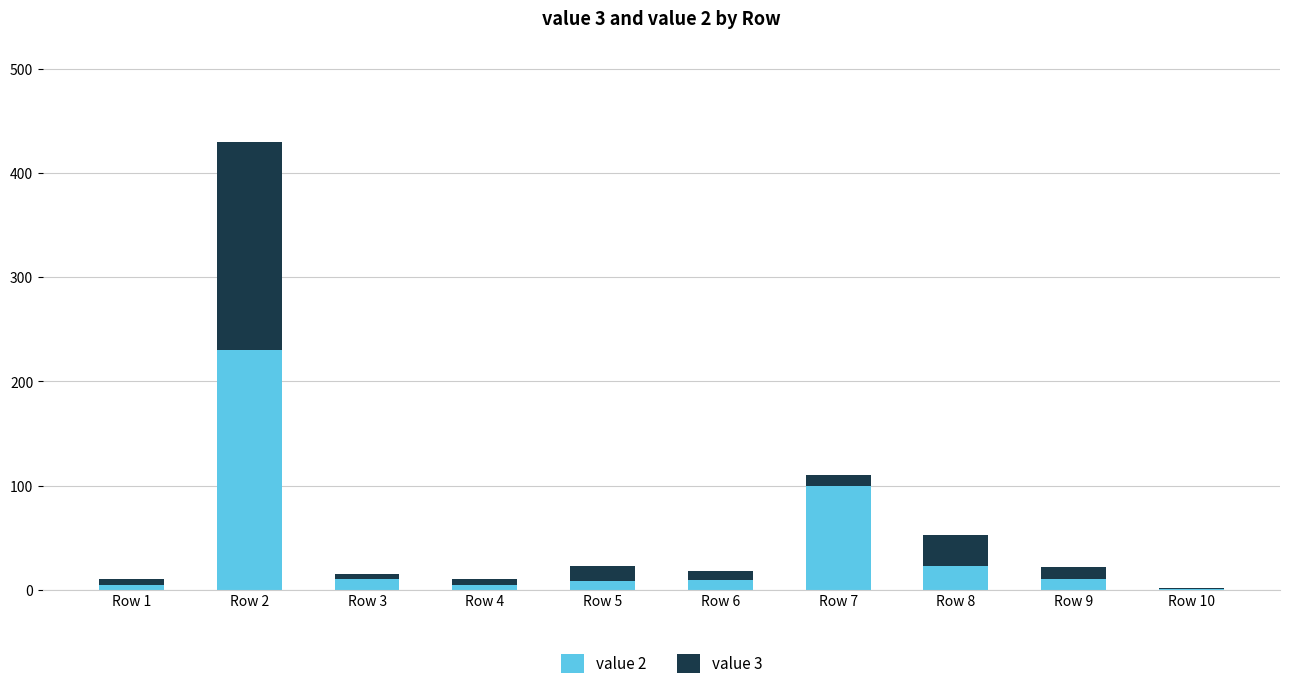

Where is value 2 nearest to the value 115?

Row 7